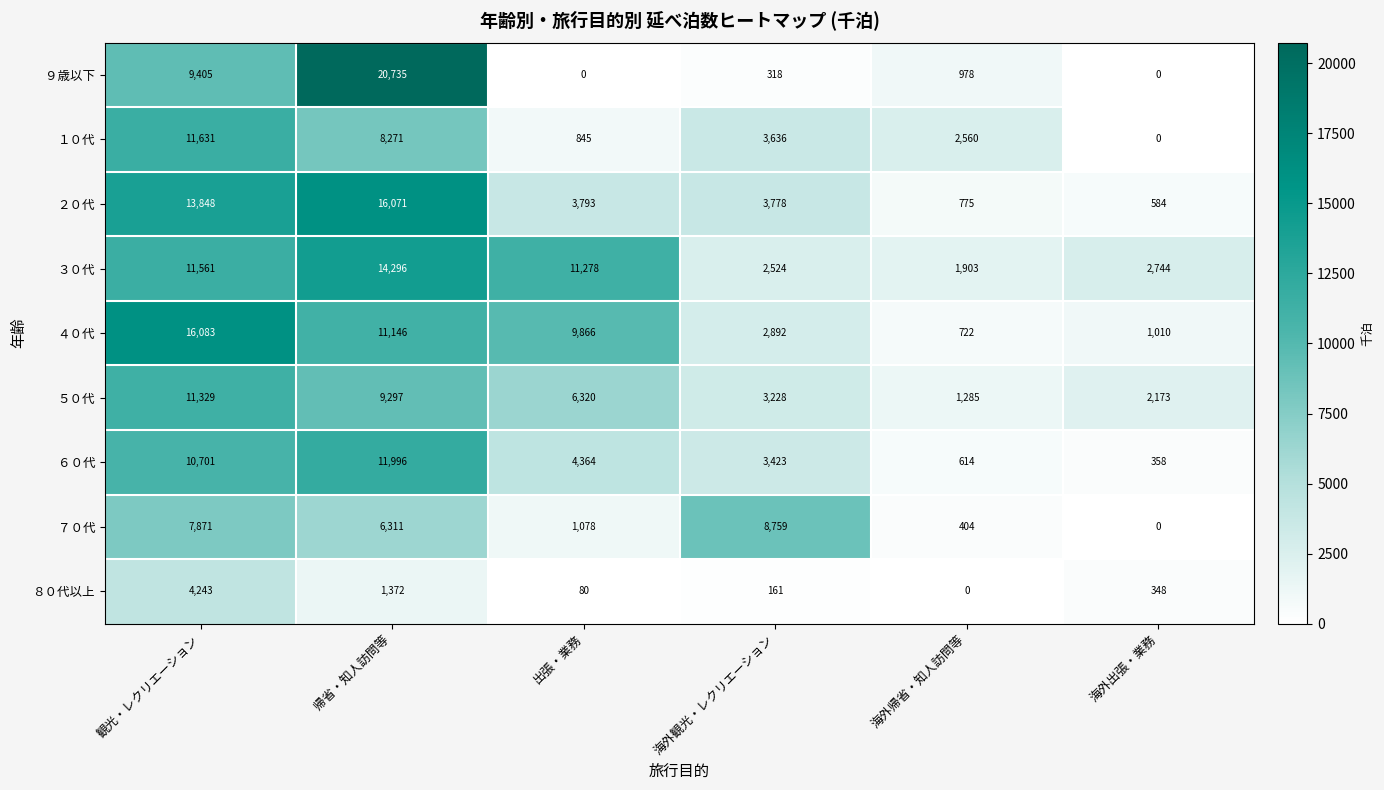

List the series in order of their peak value, lowest first.

８０代以上, ７０代, ５０代, １０代, ６０代, ３０代, ２０代, ４０代, ９歳以下